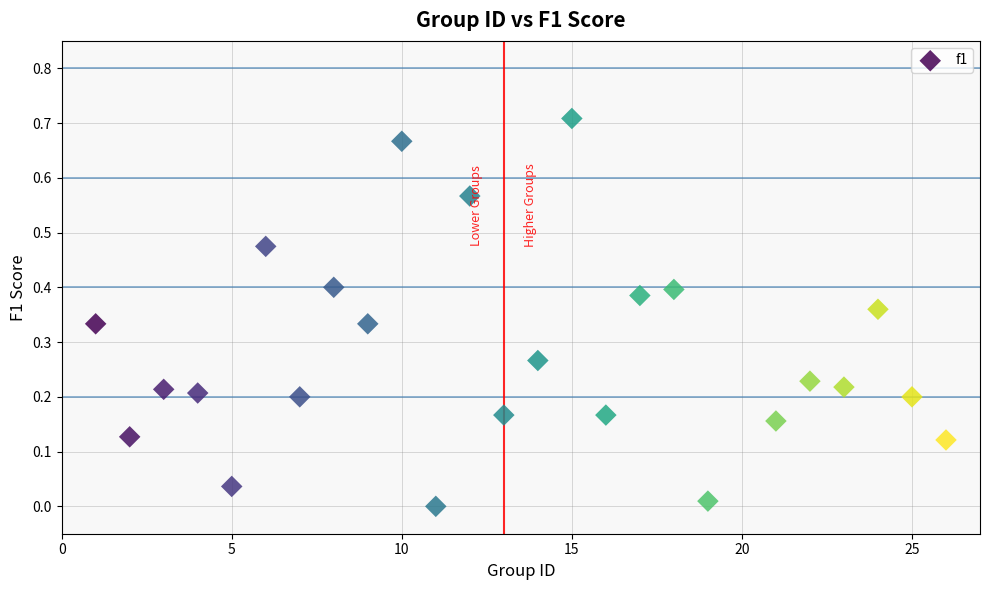

How many points are shown in the scatter plot?

25